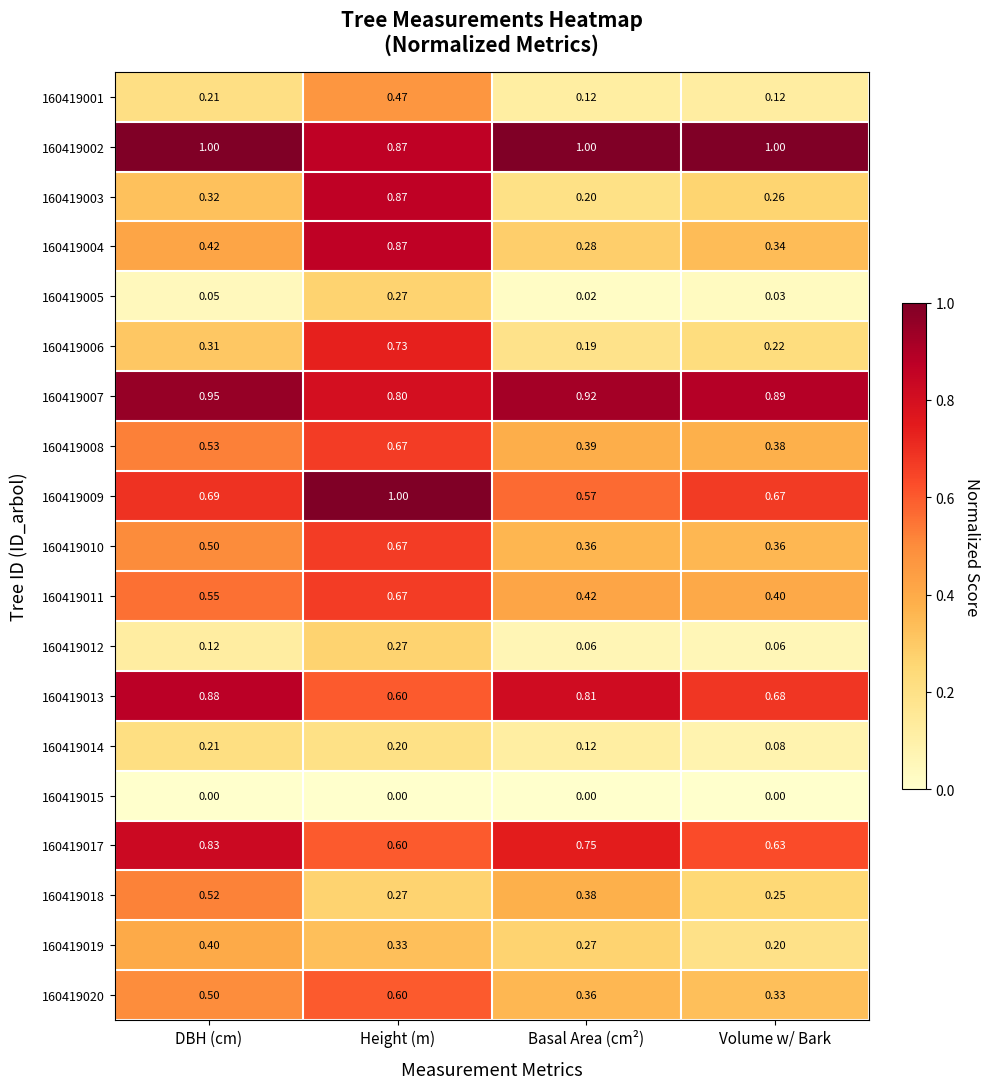

At how many categories does at least one series exceed 0?

4